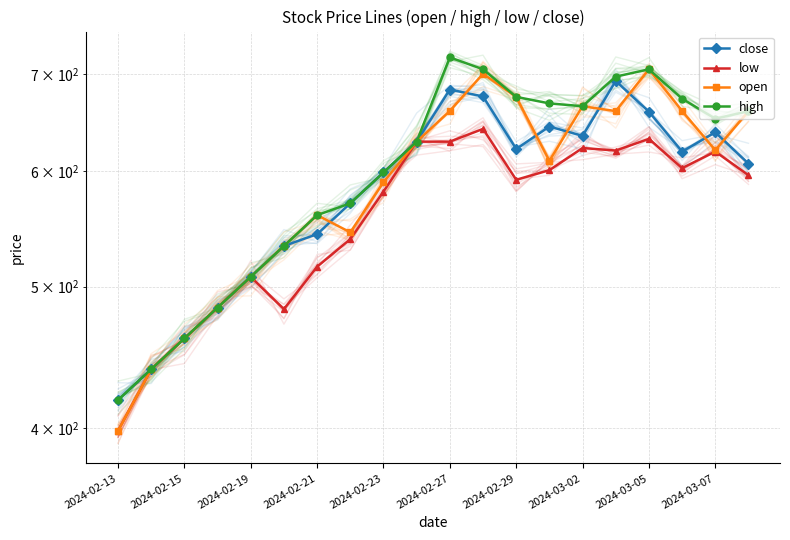

What is the sum of the low values at 2024-03-02 and 11?

1180.6